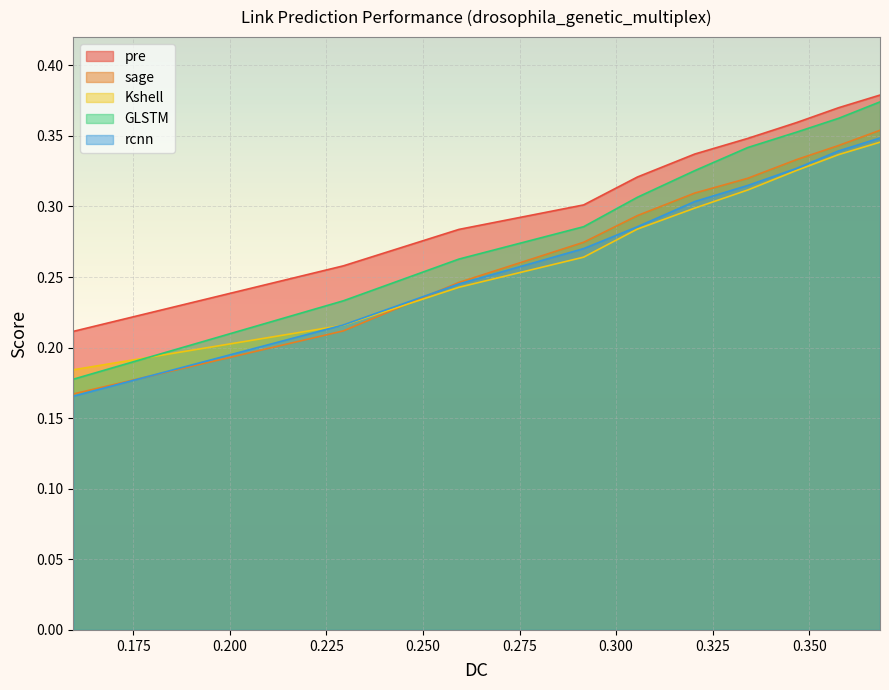

How many times do Kshell and GLSTM cross each other?

1